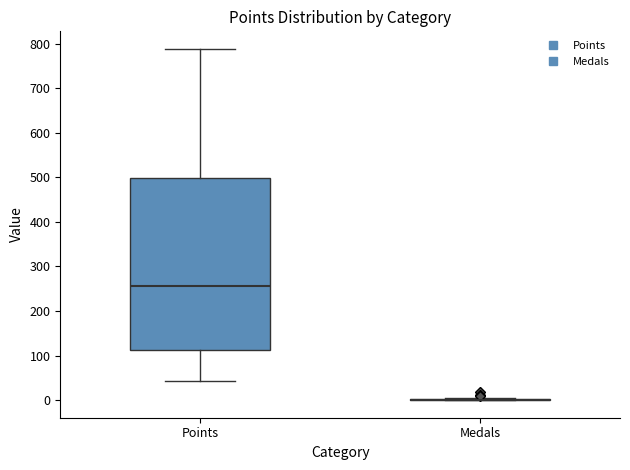

Where does the median line of the box for Points sit on the y-axis? The values are not printed on the chart, so give them approximately, as read against the axis.

260